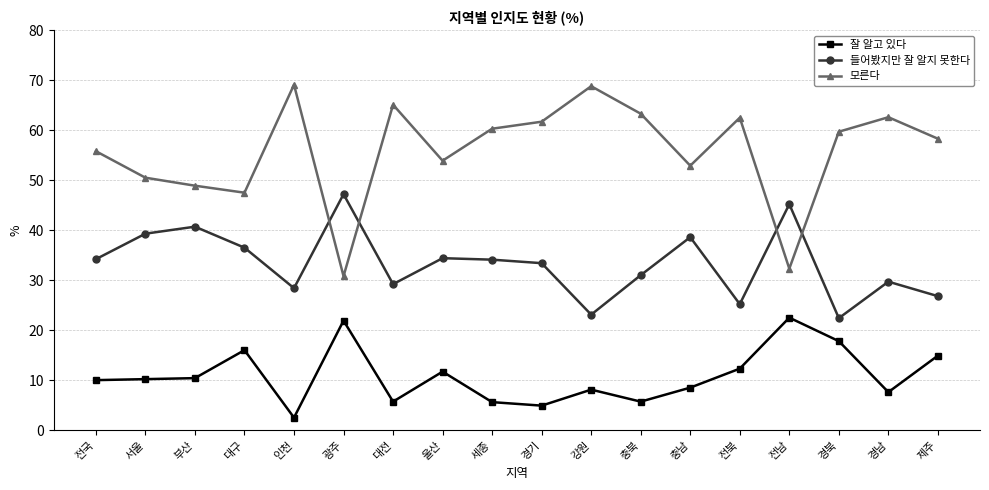

At how many categories does at least one series exceed 34?

18